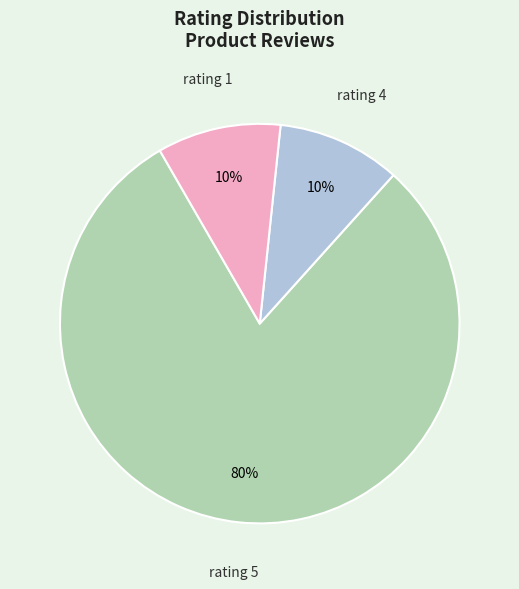

The rating 4 slice represents 10% of the pie. True or false?

True